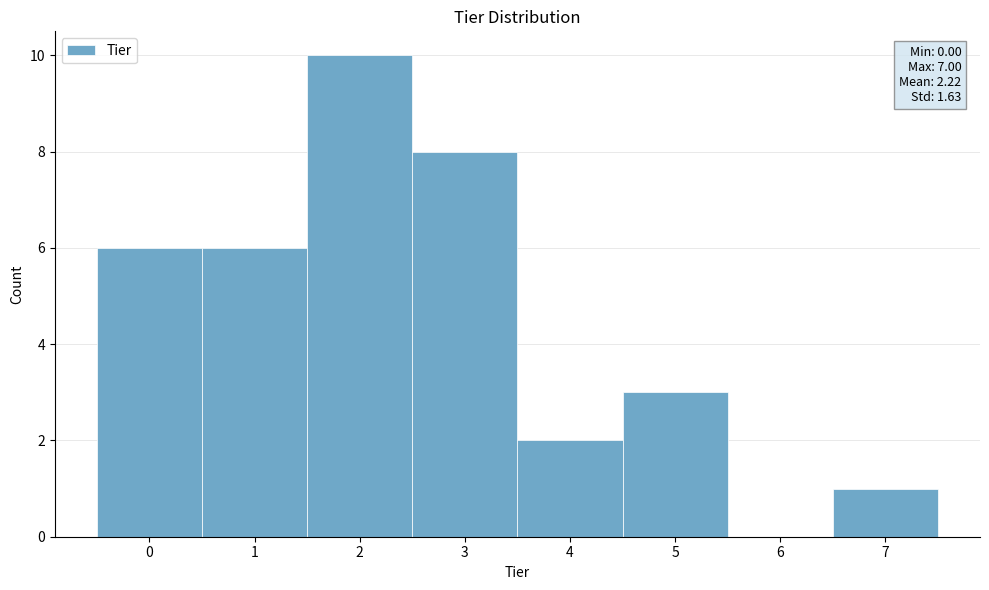

Which range on the x-axis has the tallest bar?

1.5 to 2.5